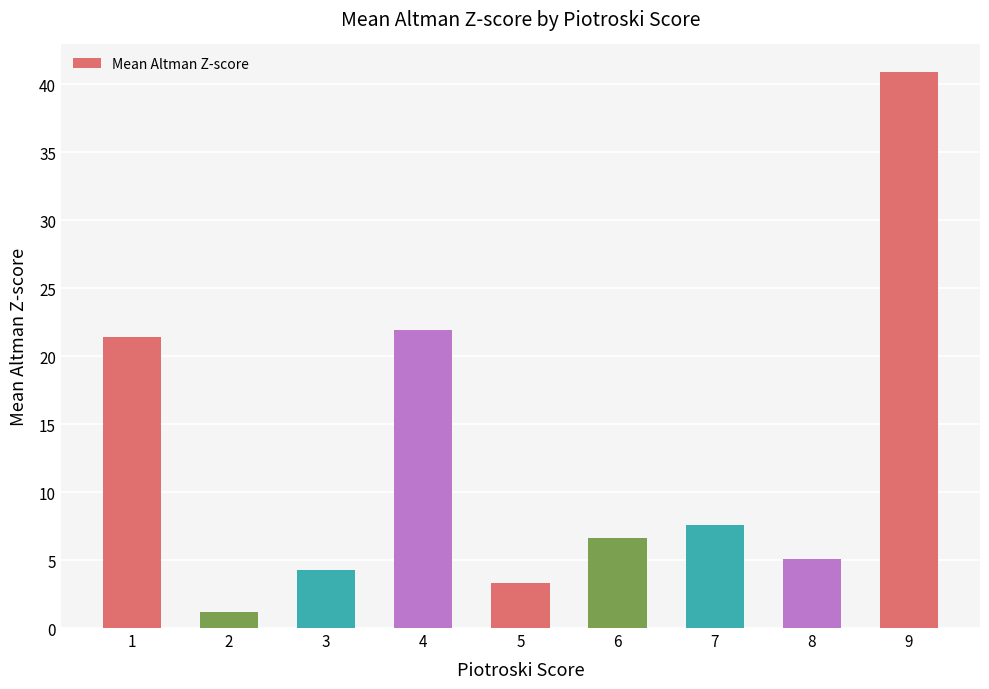

What is the value of the 7th bar from the left?

7.6